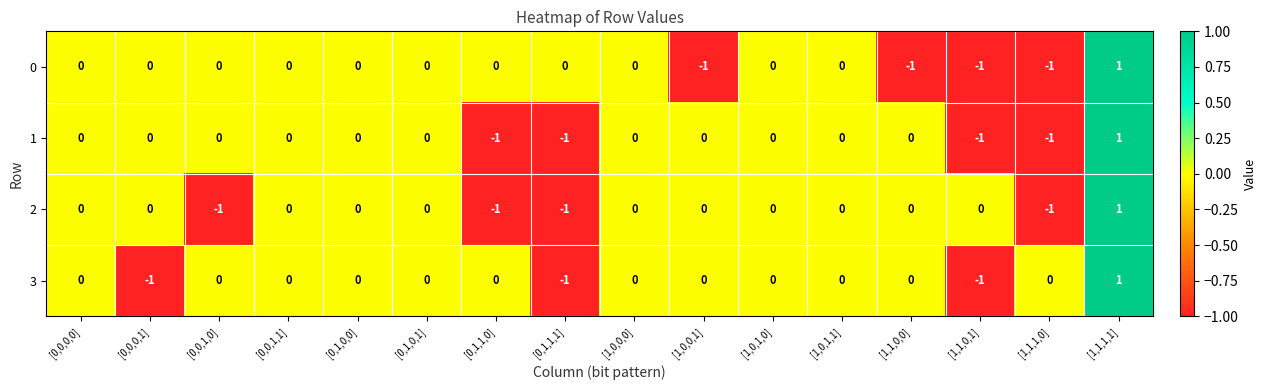

Which category has the highest value in the 1 series?

[1,1,1,1]